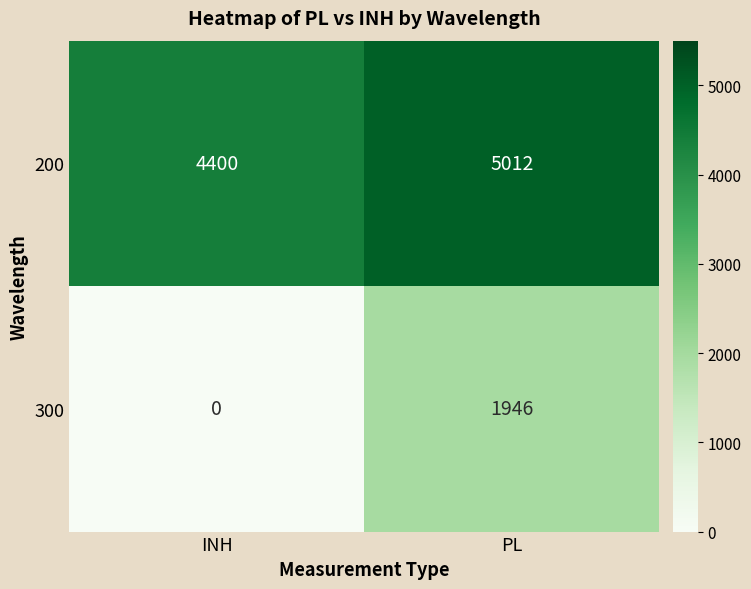

Rank the series by their average value, from highest to lowest.

200, 300